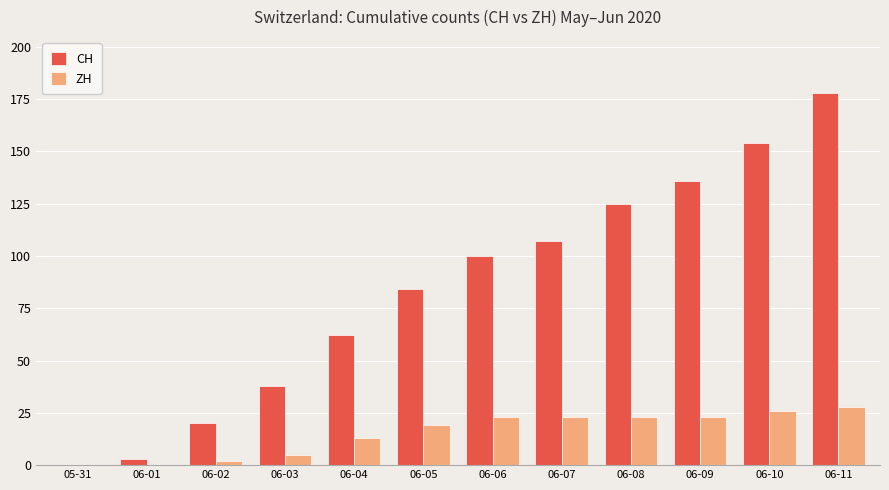

True or false: CH has a value of 76 at 06-09.

False